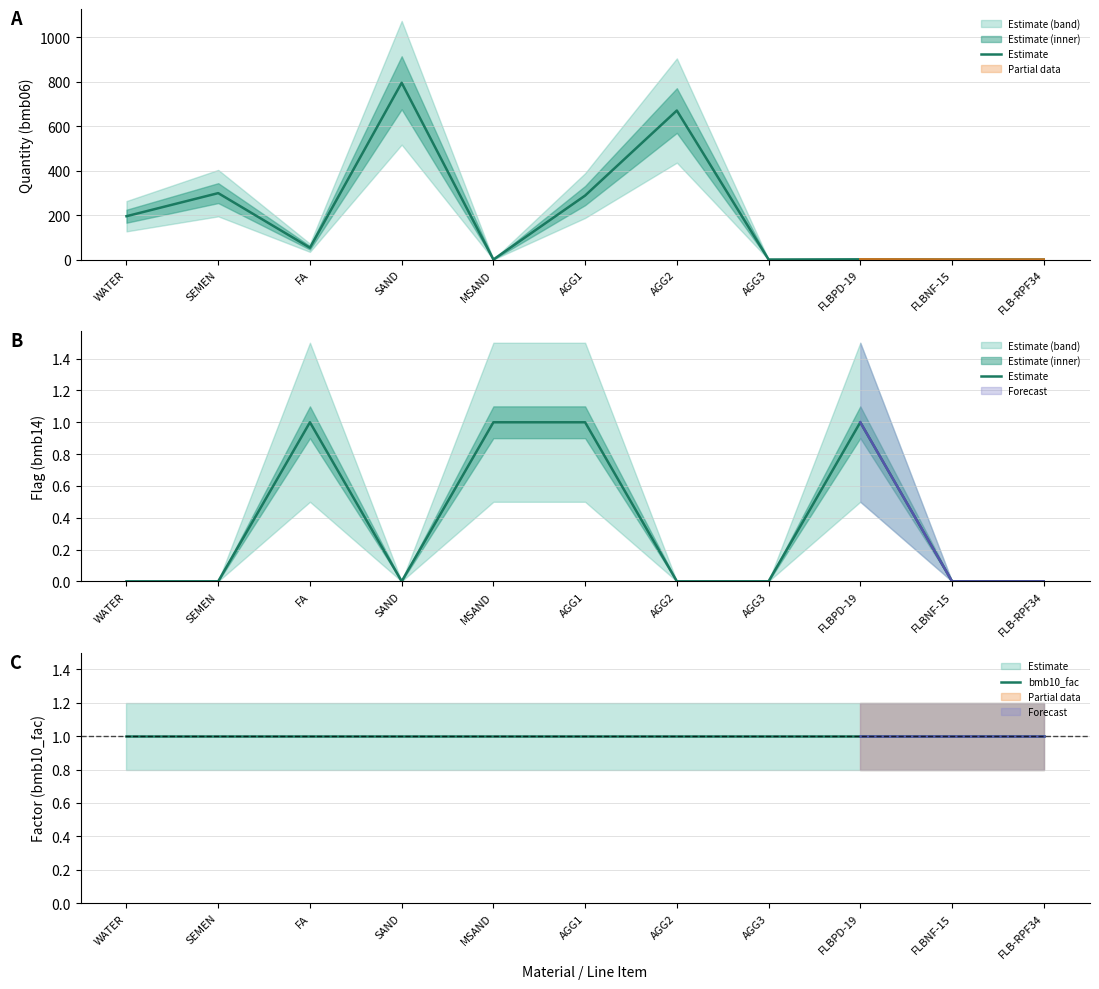

The Estimate series shows 0 at FLBNF-15. True or false?

True